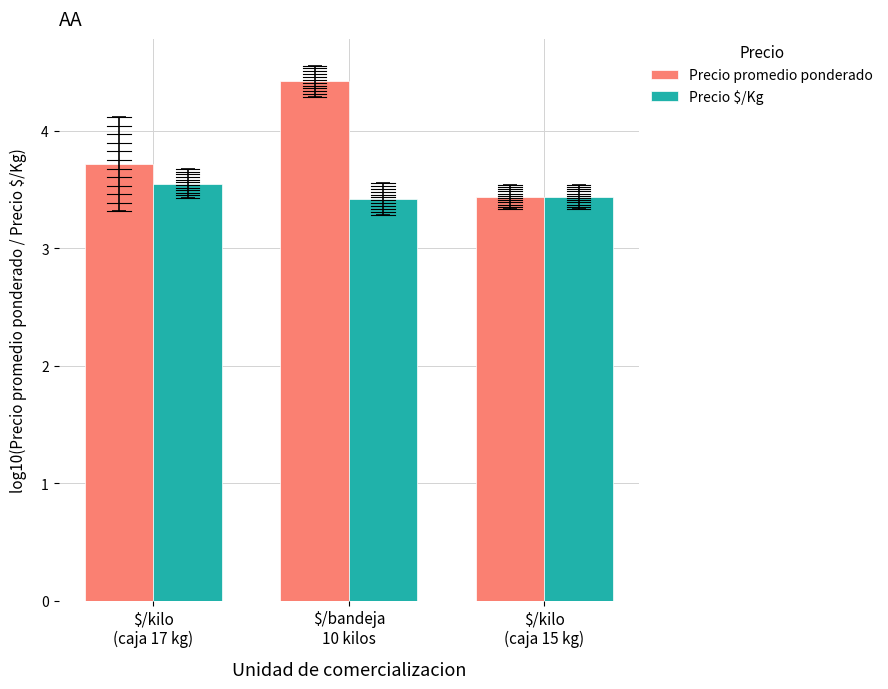

What is the sum of all Precio promedio ponderado values?

11.6